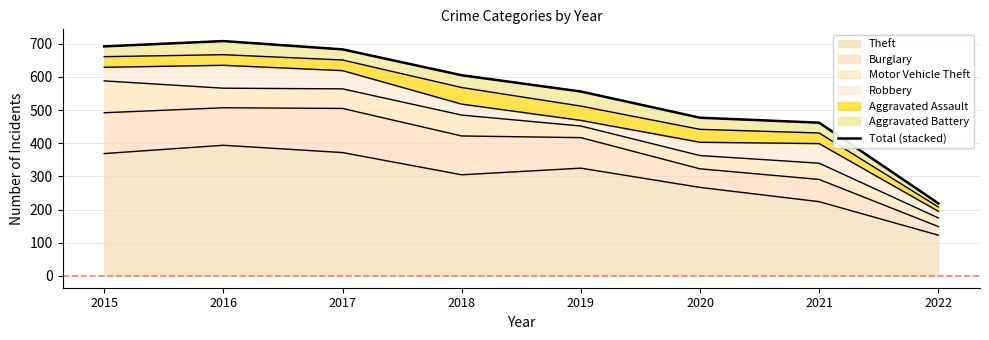

True or false: the data has more than 2 interior local peaks.

False